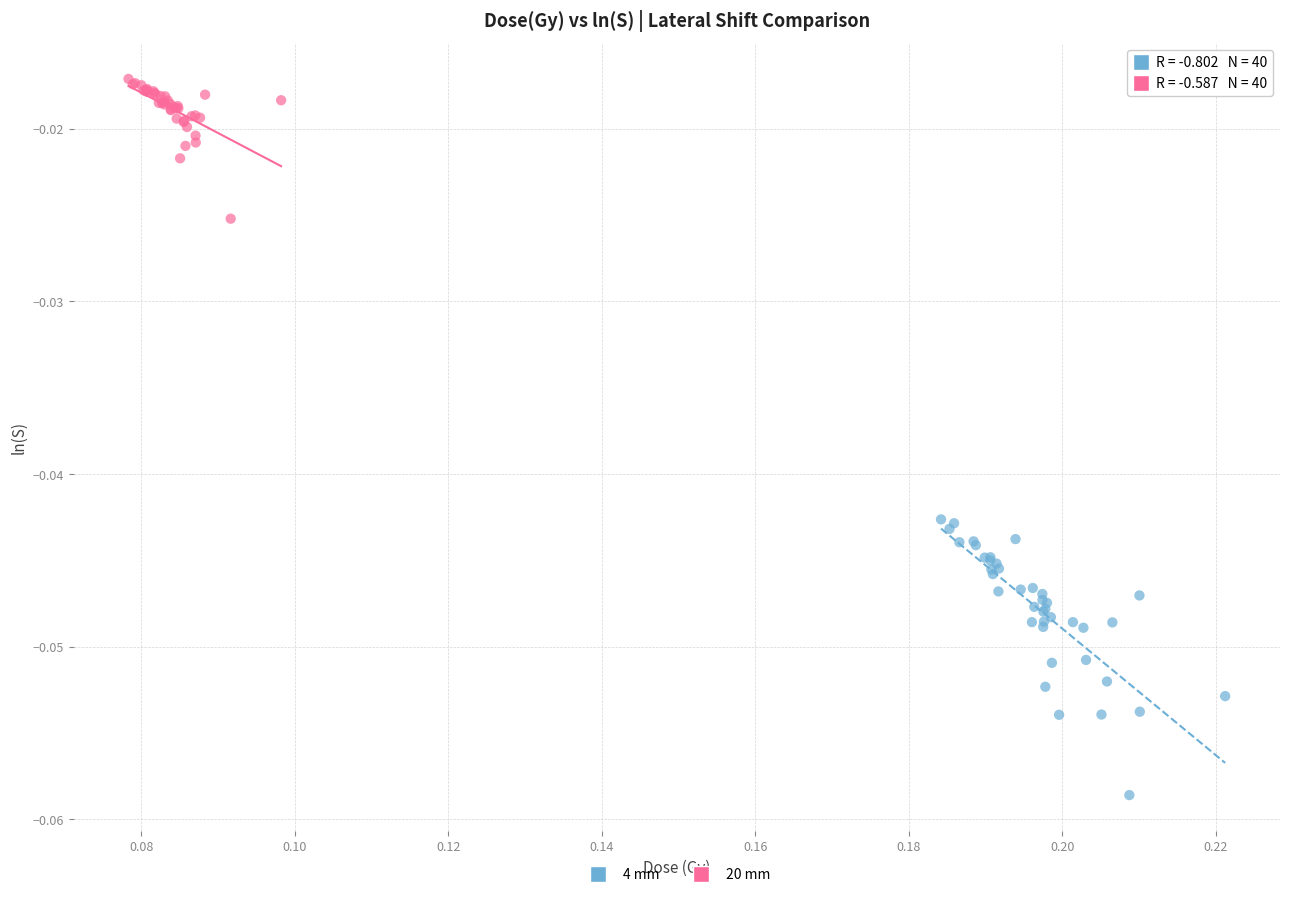

Which series reaches the maximum Y coordinate?

20 mm